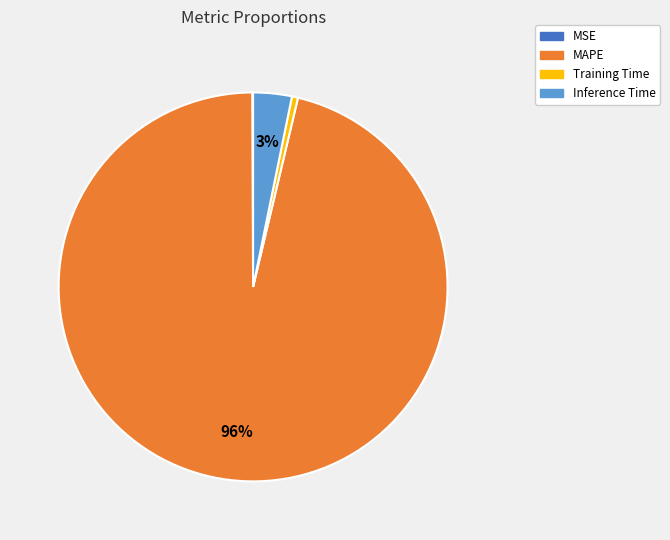

Which category has the biggest portion of the pie?

MAPE